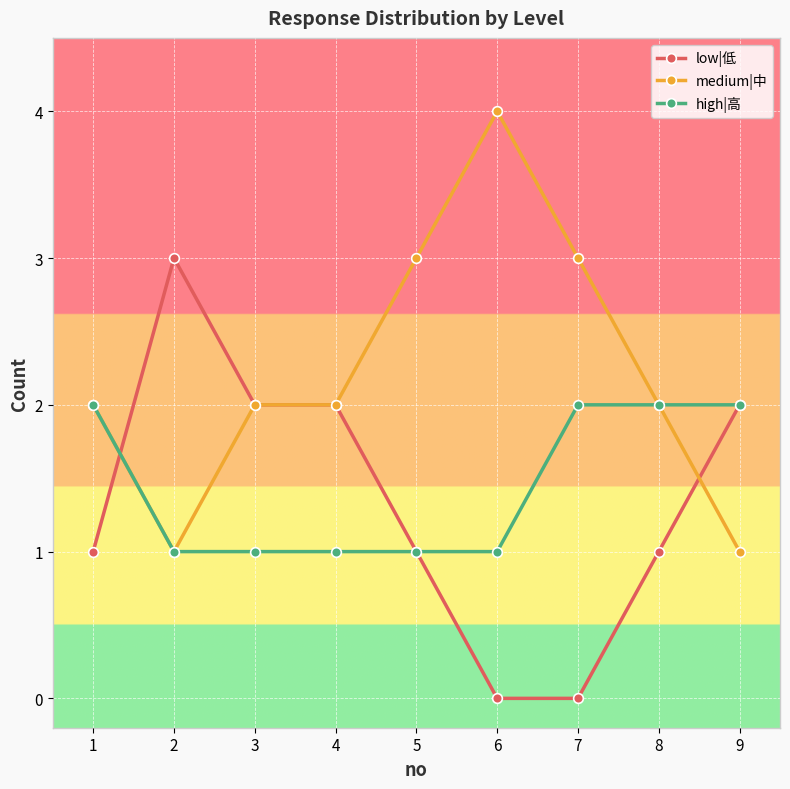

Which series has the largest total across all categories?

medium|中